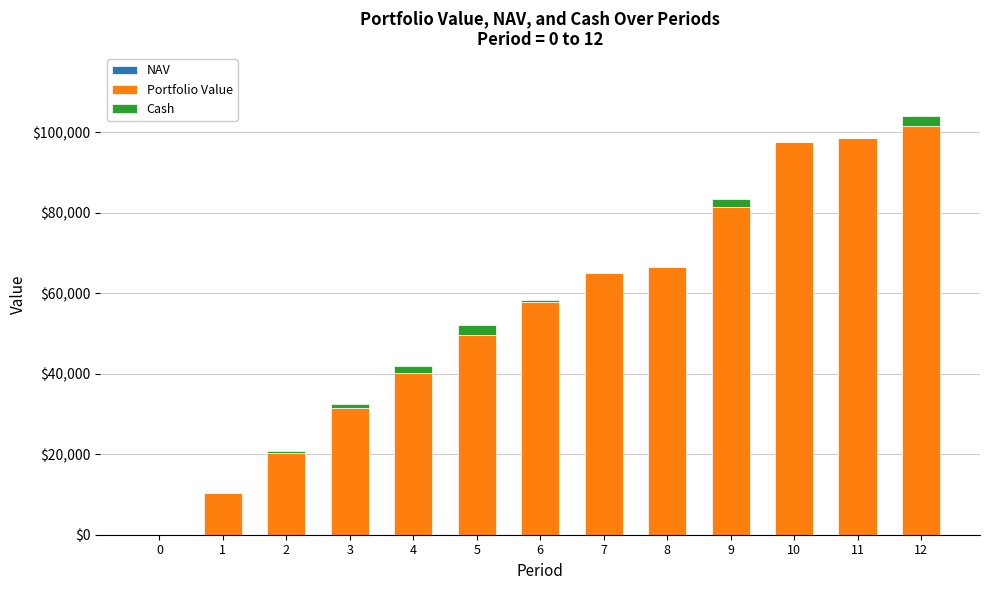

Are the bars grouped side by side (vs. stacked)?

No